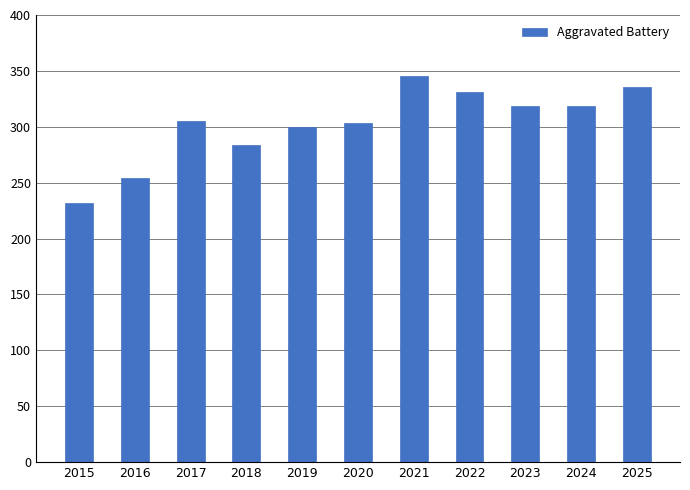

Which has a higher value, 2024 or 2016?

2024